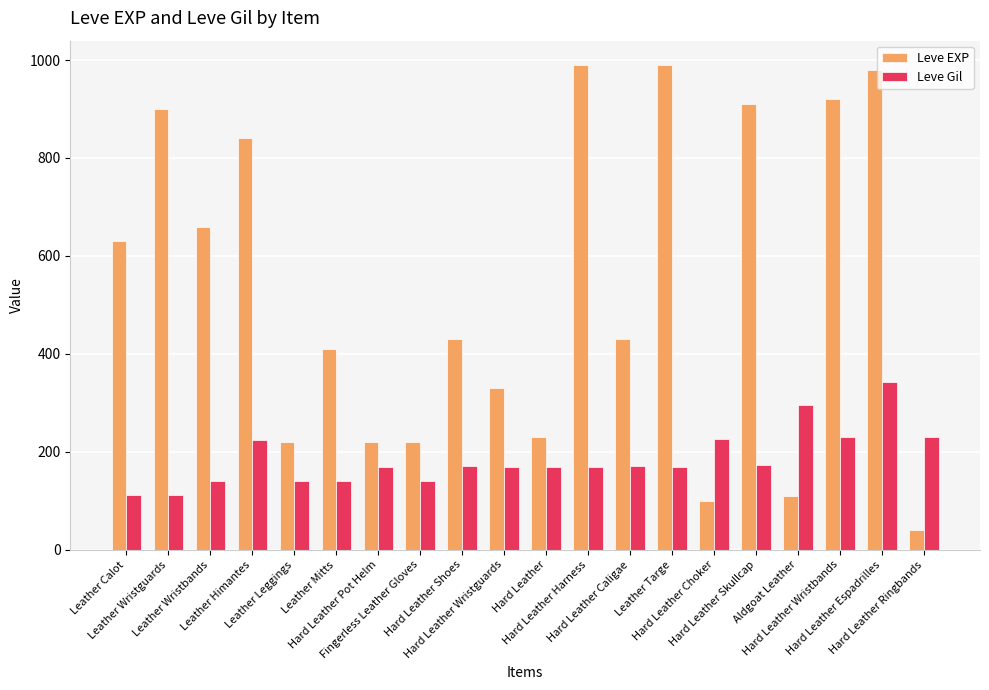

Which series changed the most between Leather Himantes and Leather Mitts?

Leve EXP